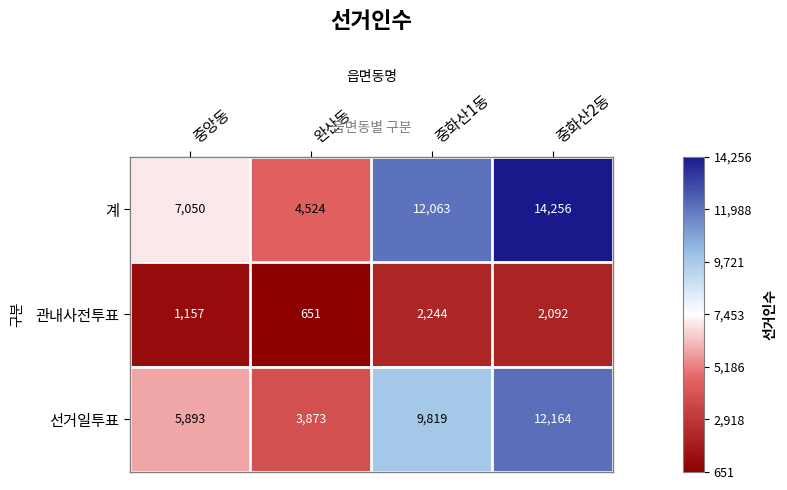

List the series in order of their overall mean, highest first.

계, 선거일투표, 관내사전투표